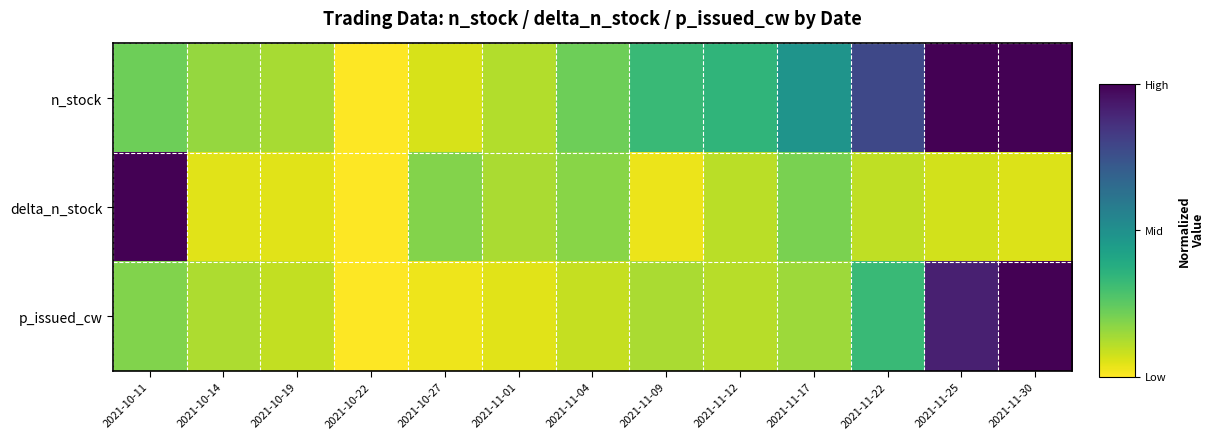

What is the spread (max minus min) of values at 2021-11-17?

0.3